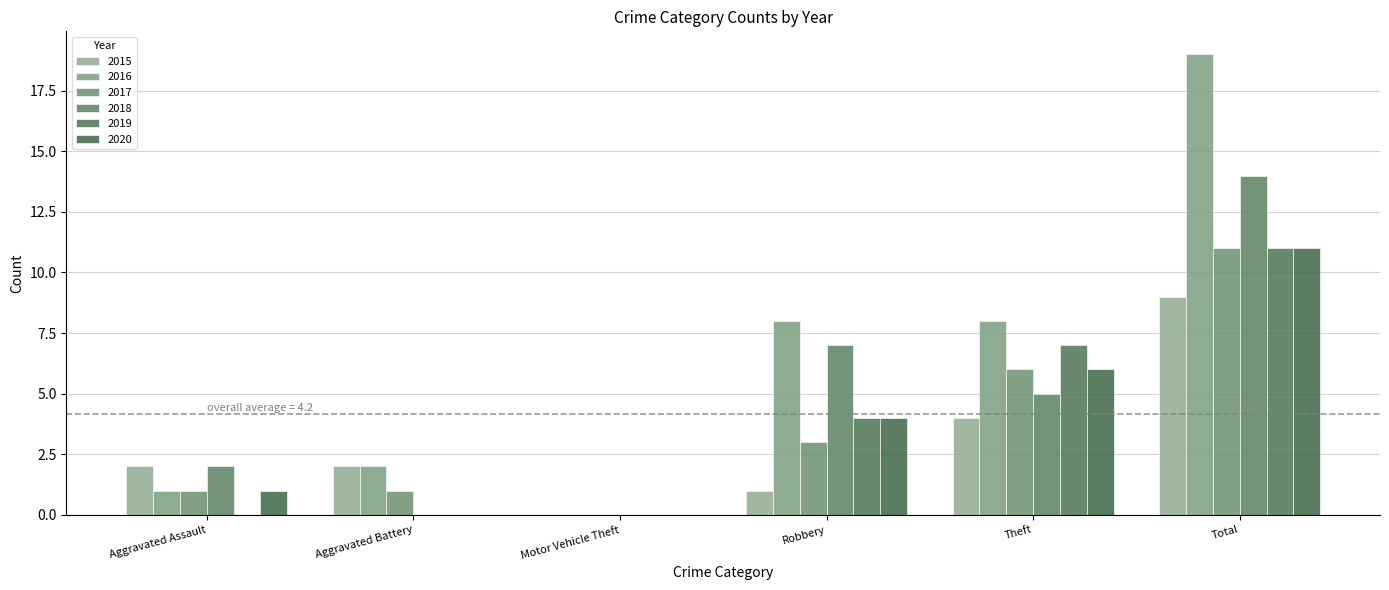

Does the chart contain stacked bars?

No